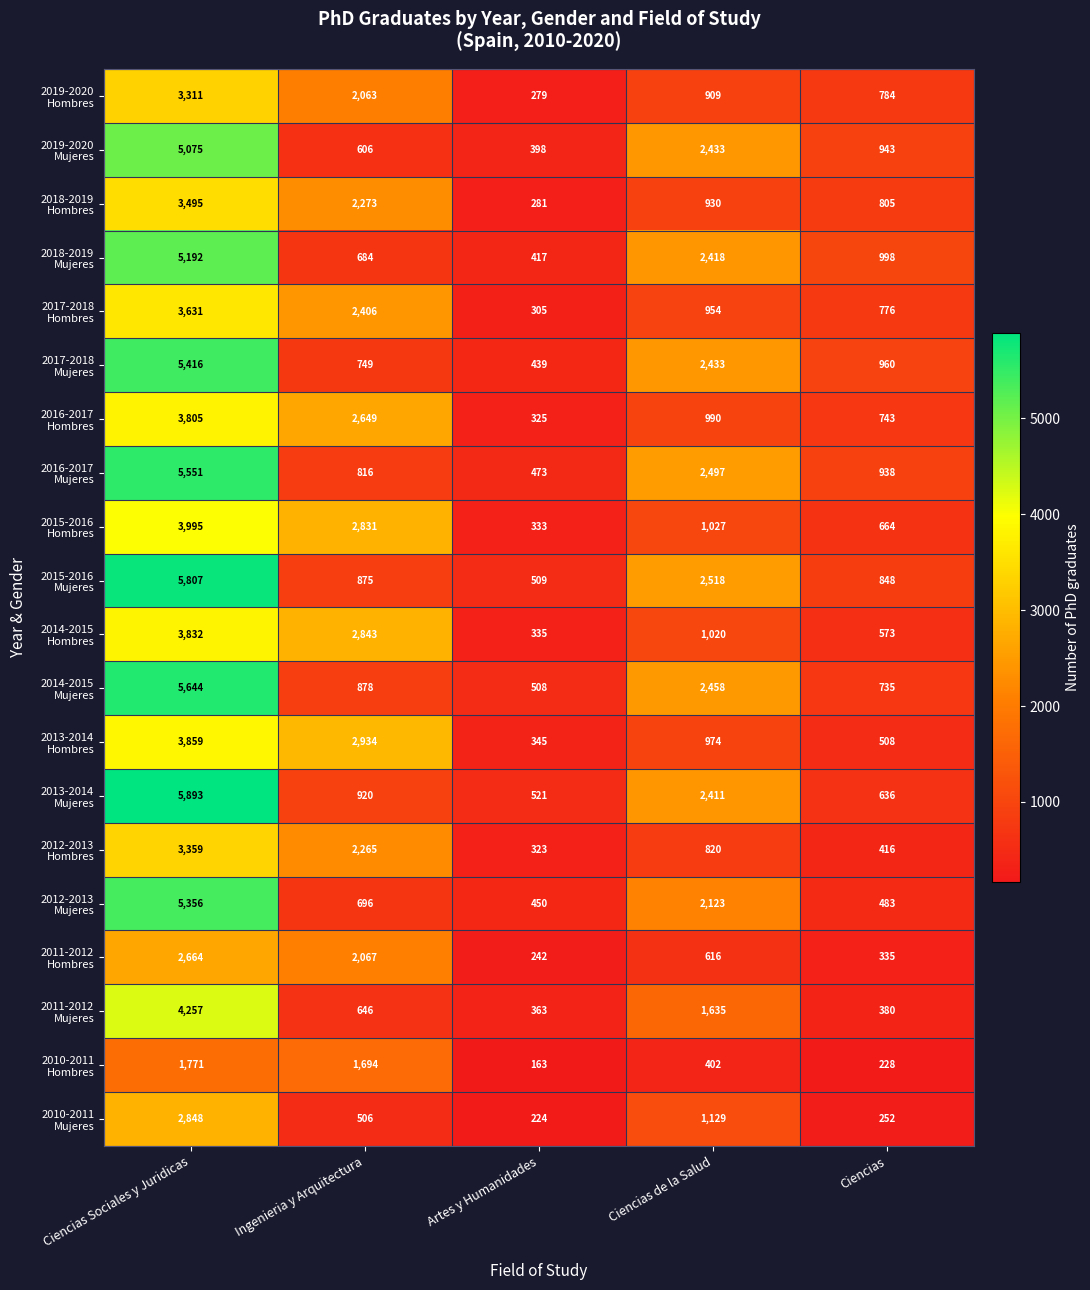

Which label corresponds to the smallest value in the chart?

Artes y Humanidades